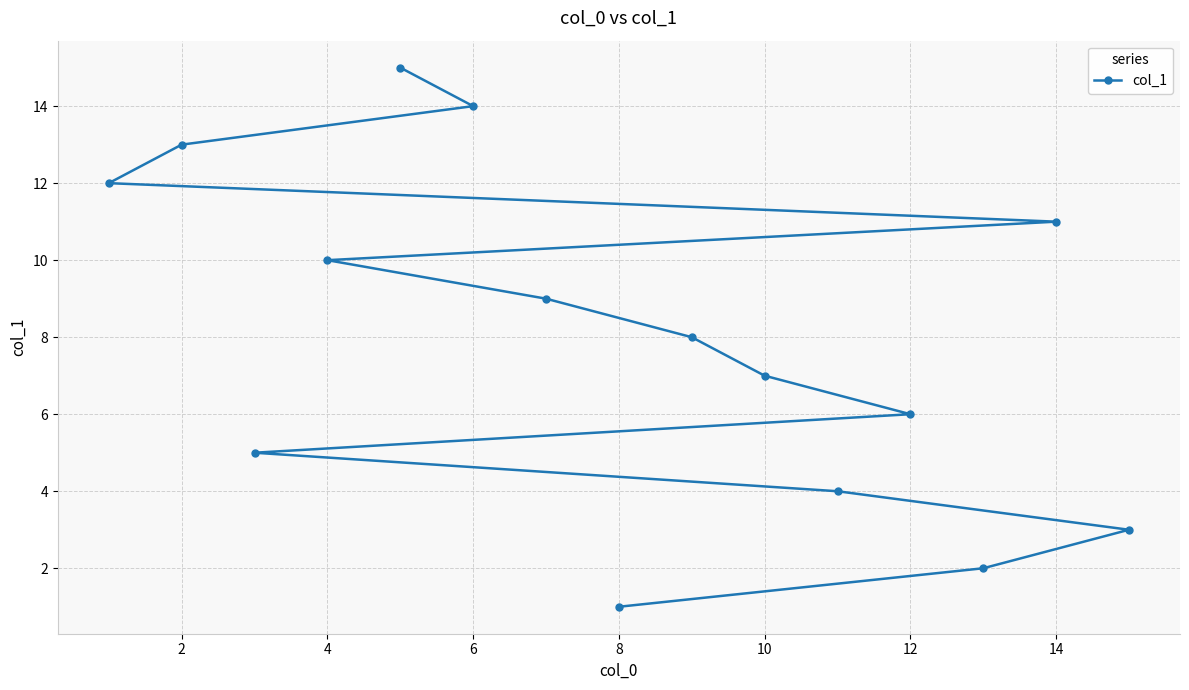

What is the average value?

8